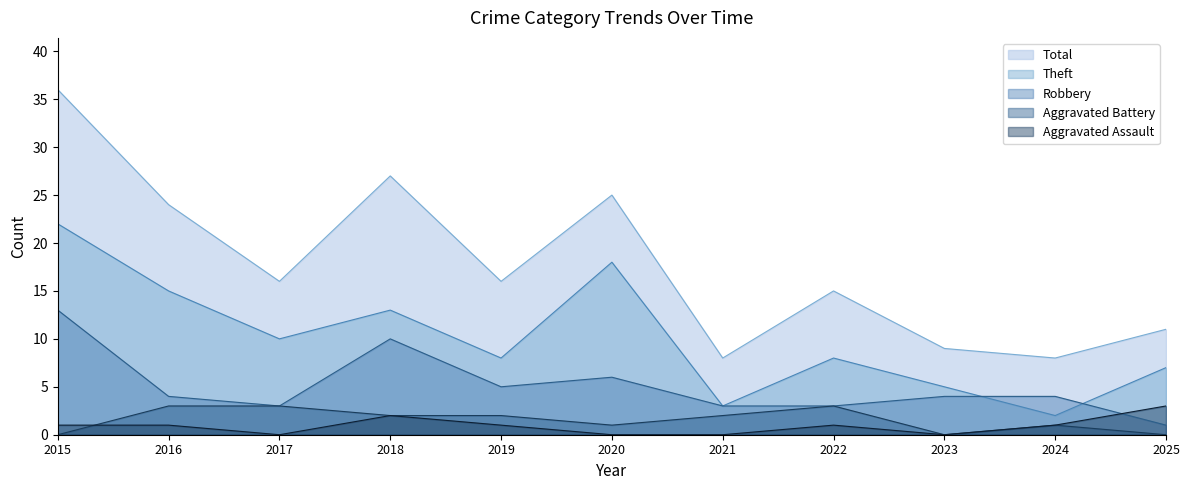

At which category does Robbery reach its first local peak?

2018